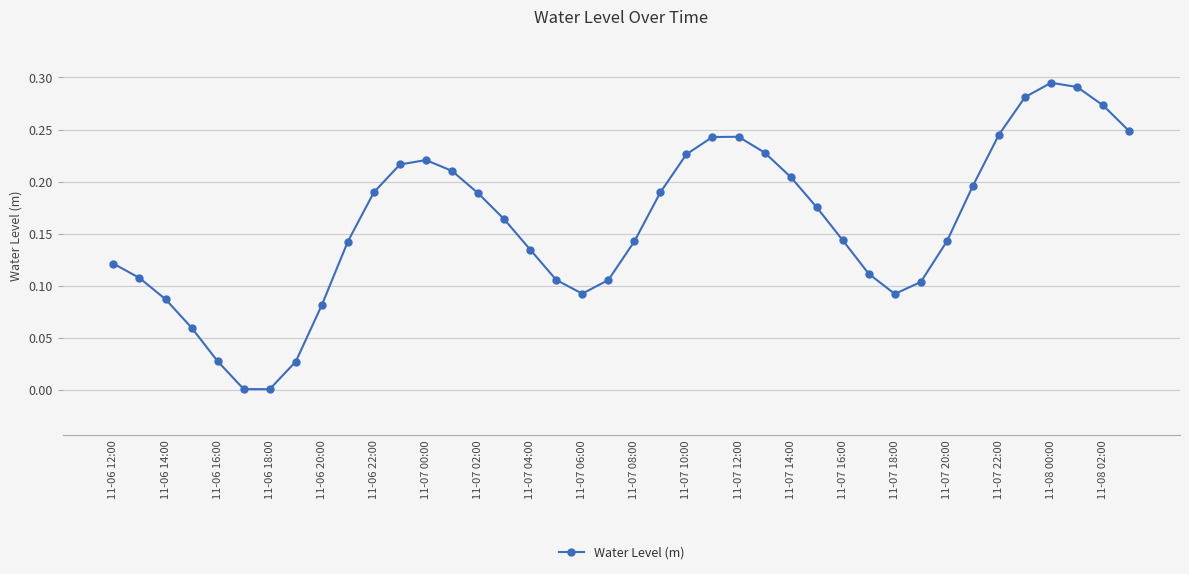

How many points are lower than both their immediate neighbors (excluding endpoints)?

3